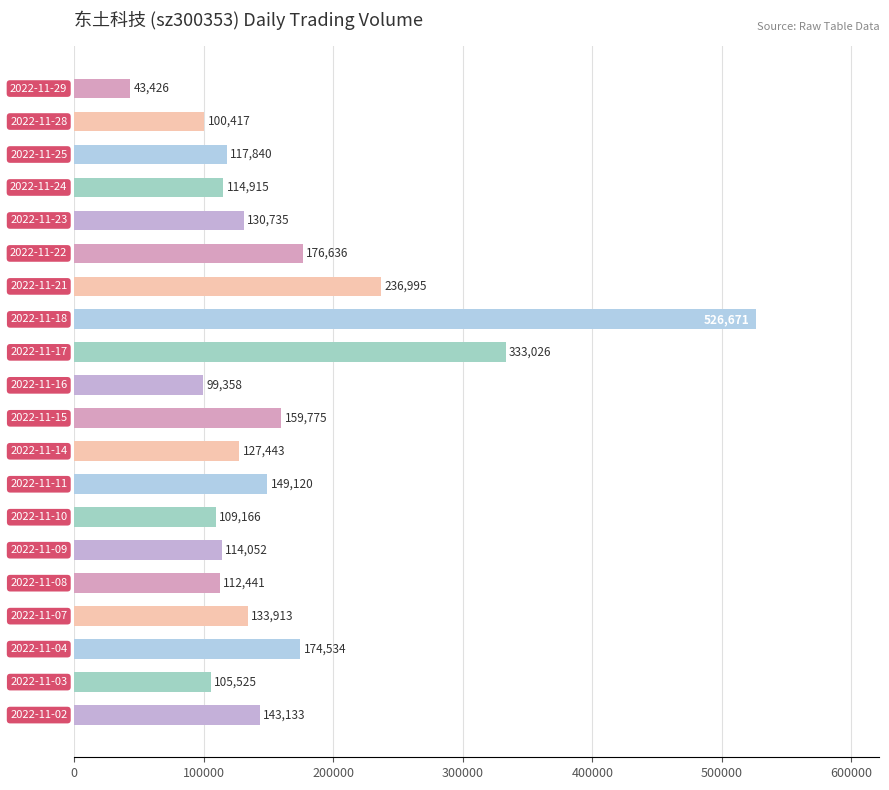

Reading top to bottom, what are all the values shown in this chart?

43426	100417	117840	114915	130735	176636	236995	526671	333026	99358	159775	127443	149120	109166	114052	112441	133913	174534	105525	143133